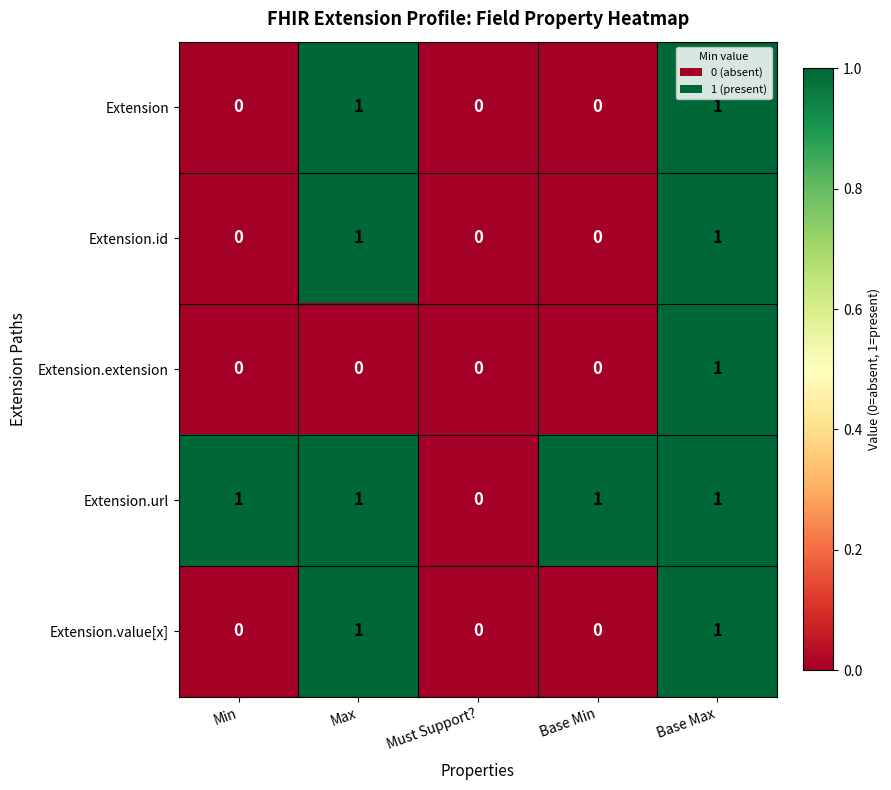

Which series has the largest total across all categories?

Extension.url